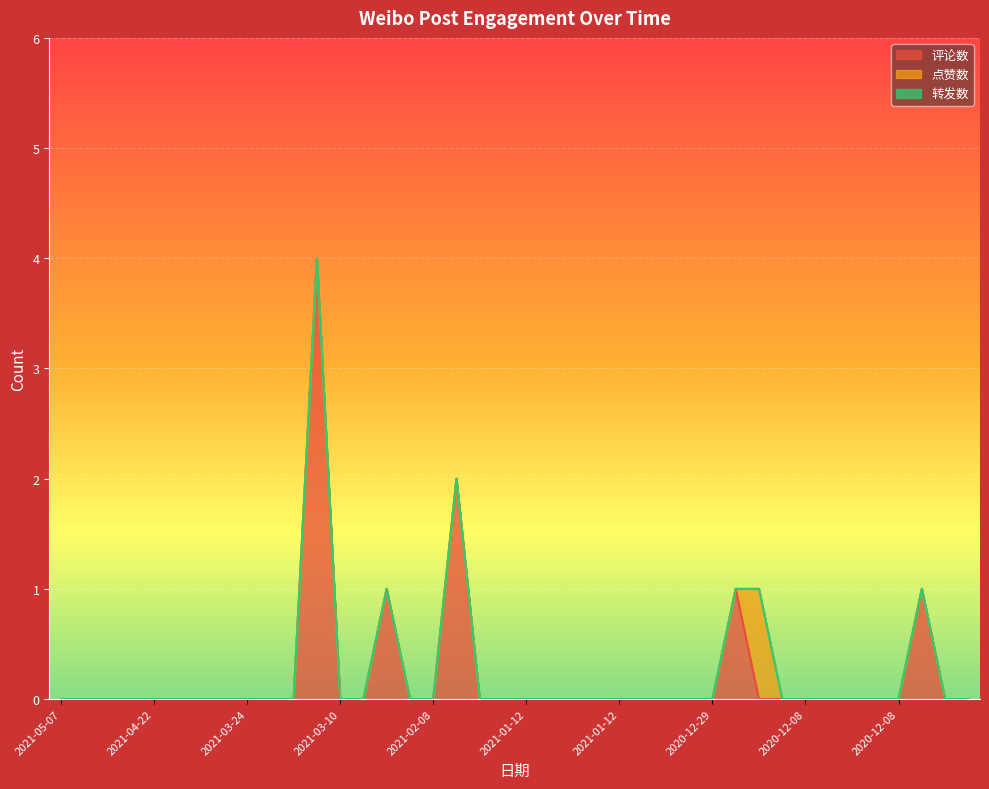

Reading left to right, what are all the values shown in this chart?

评论数: 0	0	0	0	0	0	0	0	0	0	0	4	0	0	1	0	0	2	0	0	0	0	0	0	0	0	0	0	0	1	0	0	0	0	0	0	0	1	0	0
点赞数: 0	0	0	0	0	0	0	0	0	0	0	0	0	0	0	0	0	0	0	0	0	0	0	0	0	0	0	0	0	0	1	0	0	0	0	0	0	0	0	0
转发数: 0	0	0	0	0	0	0	0	0	0	0	0	0	0	0	0	0	0	0	0	0	0	0	0	0	0	0	0	0	0	0	0	0	0	0	0	0	0	0	0